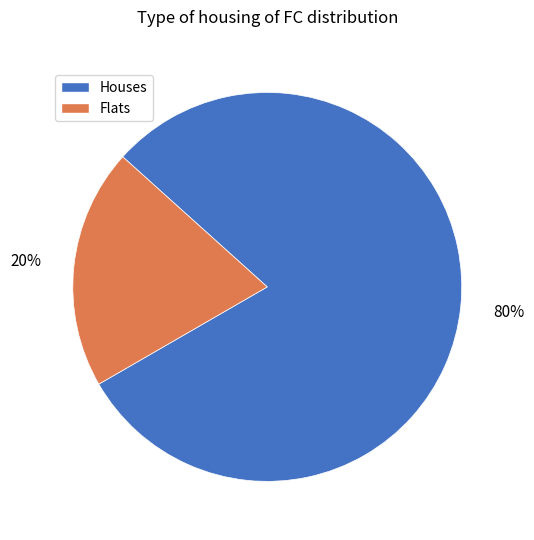

Is there a majority slice in this chart?

Yes